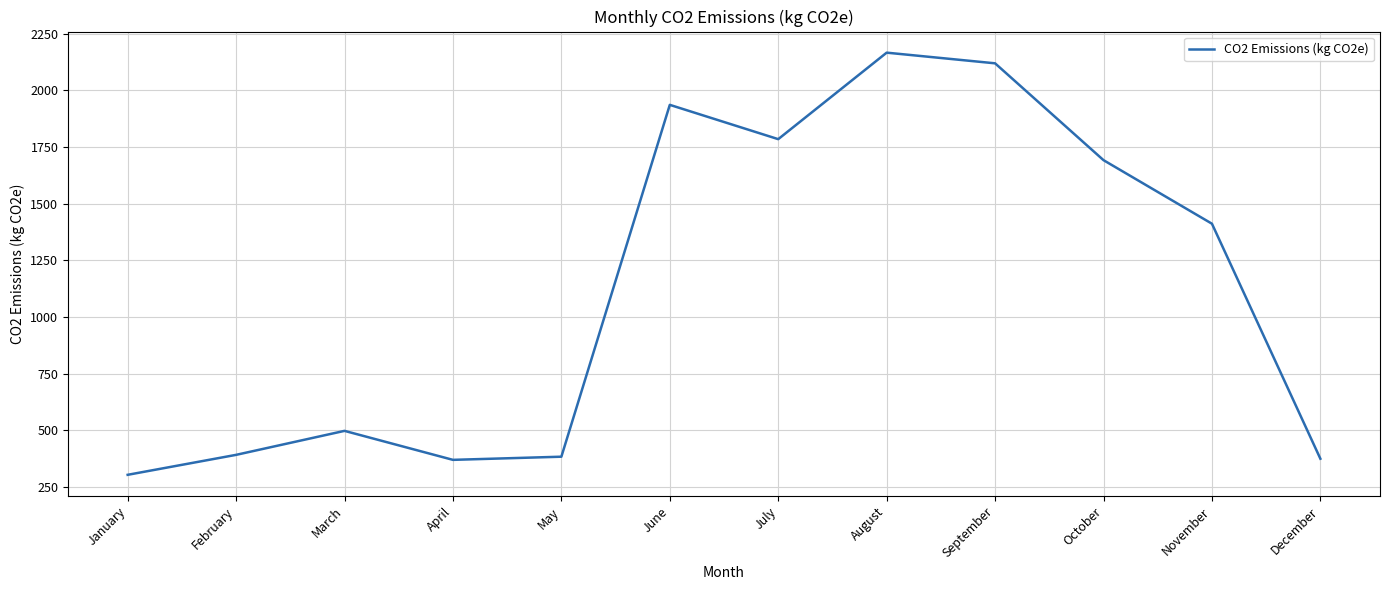

Which category has the lowest value across all series?

January